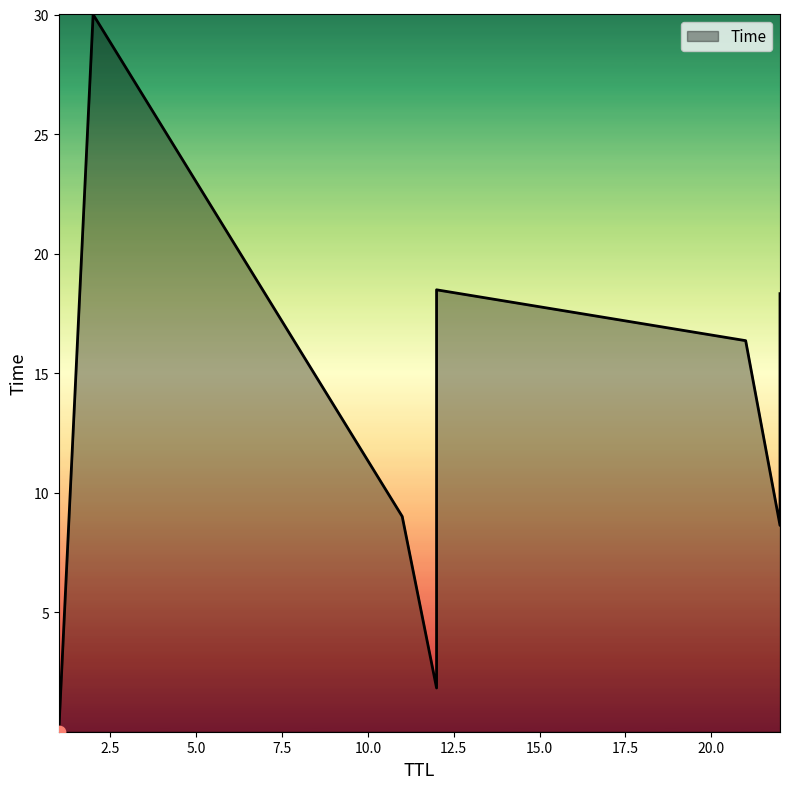

Between 11 and 22, which is larger?

11